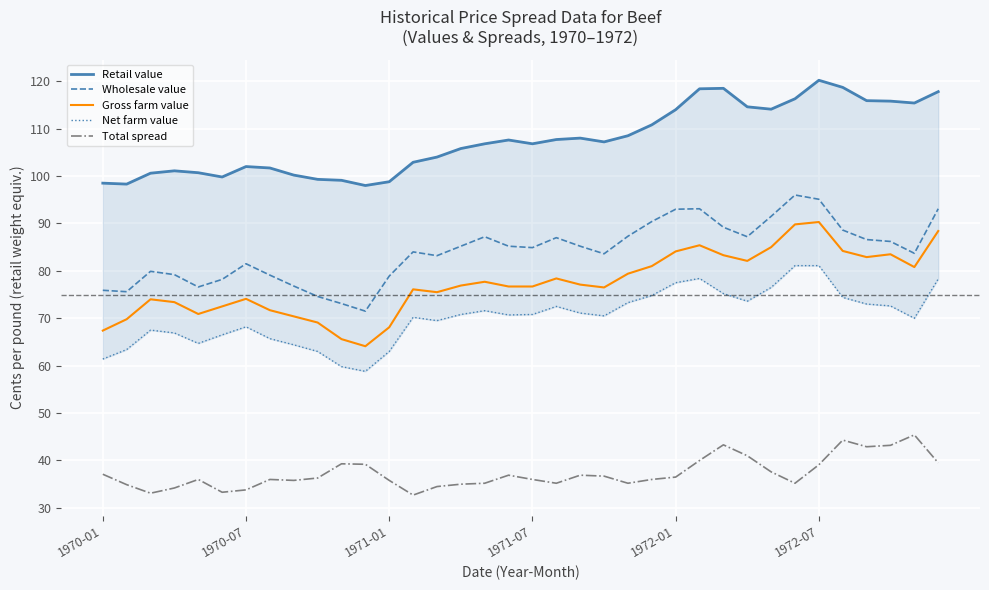

What is the minimum value for Gross farm value?

64.1